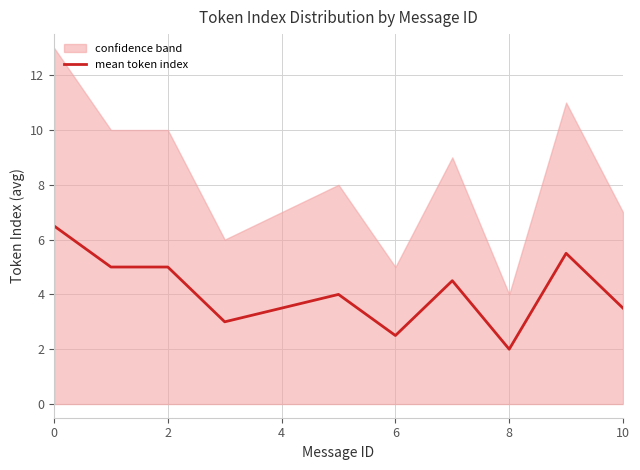

What is the smallest value displayed?

2.0